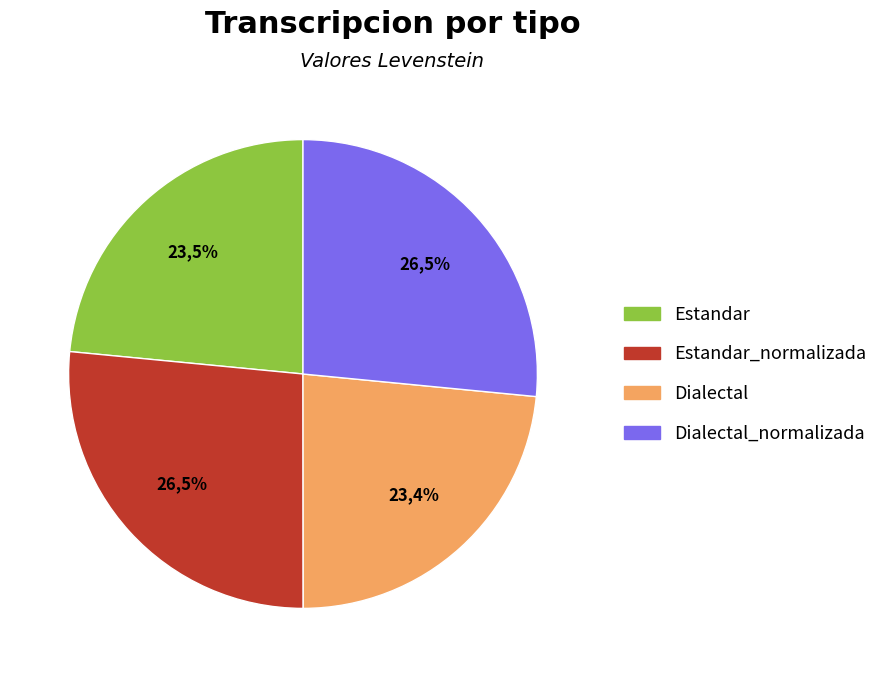

How much of the chart is everything except Dialectal?

76.6%